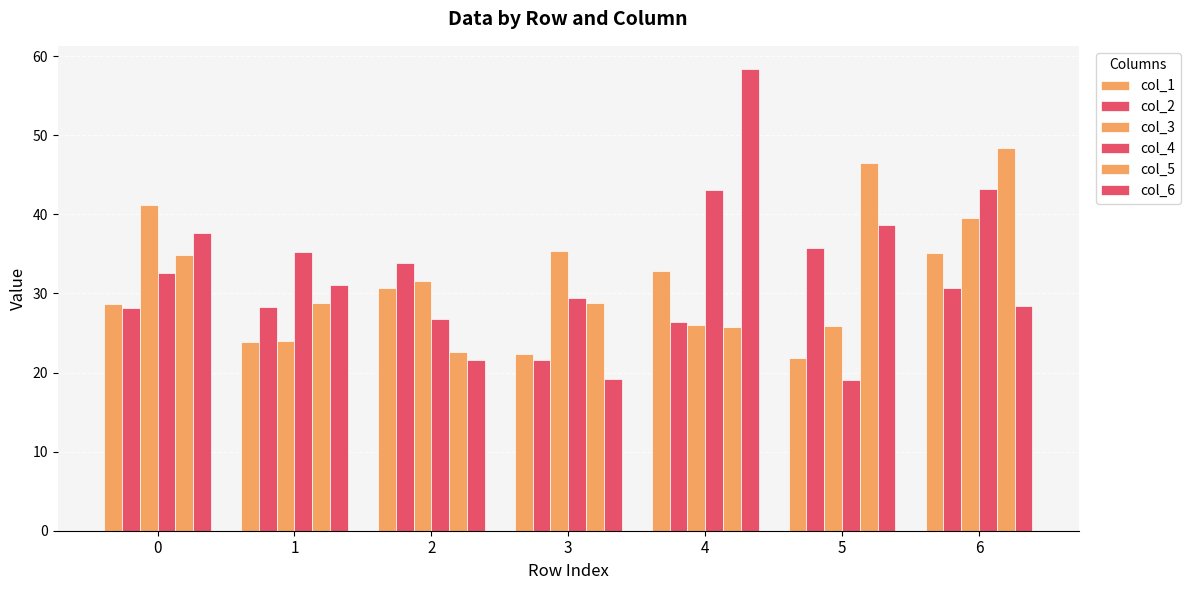

Count the number of data series in this chart.

6